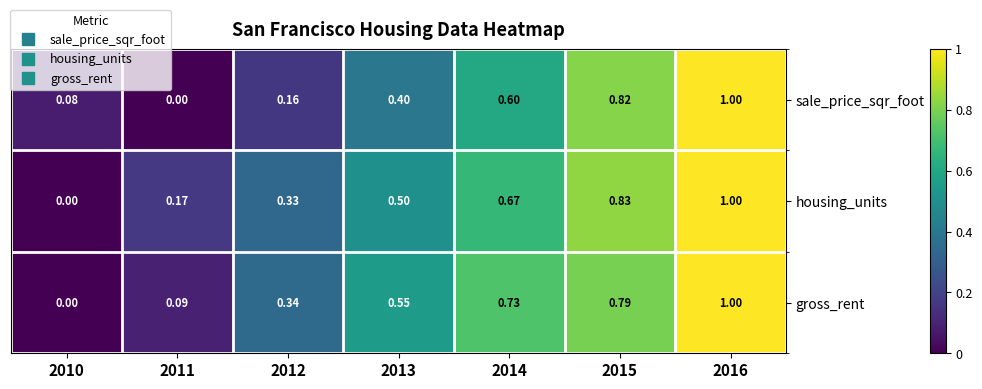

How many values in the sale_price_sqr_foot series exceed 0?

6